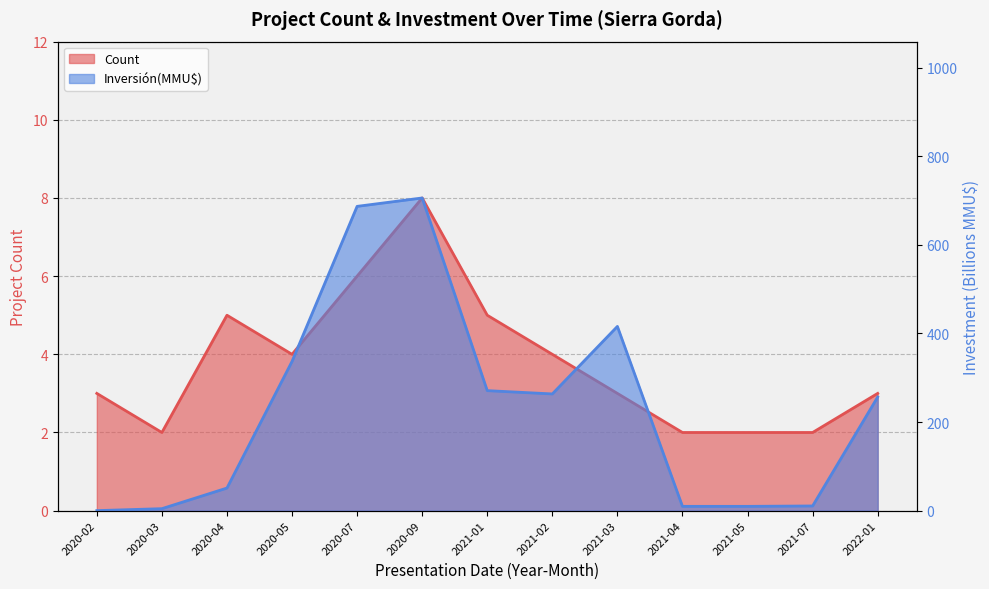

At 2021-02, list the series in order from smallest to largest.

Count, Inversión(MMU$M)